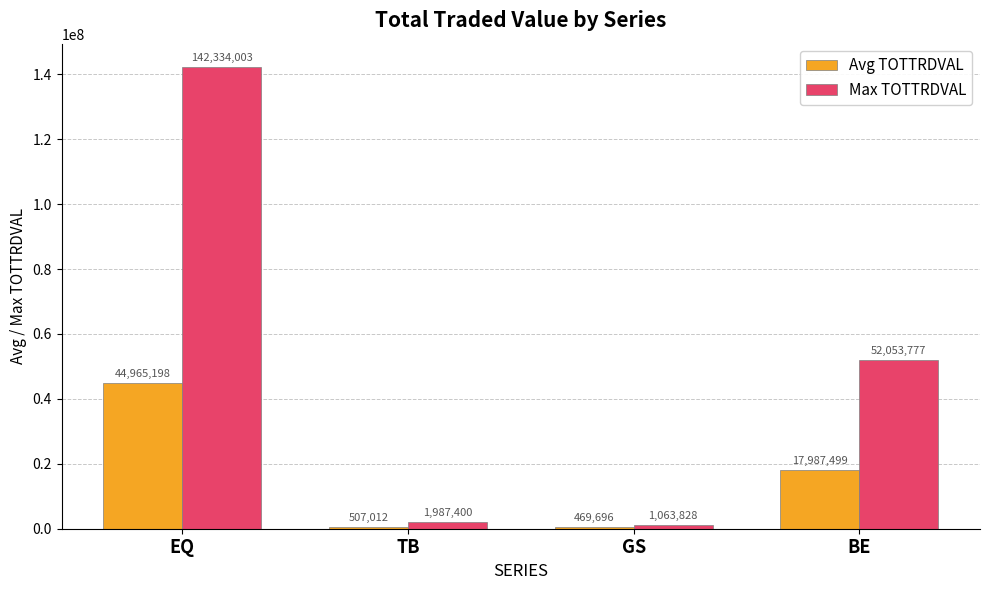

What is the greatest value displayed?

142334002.6